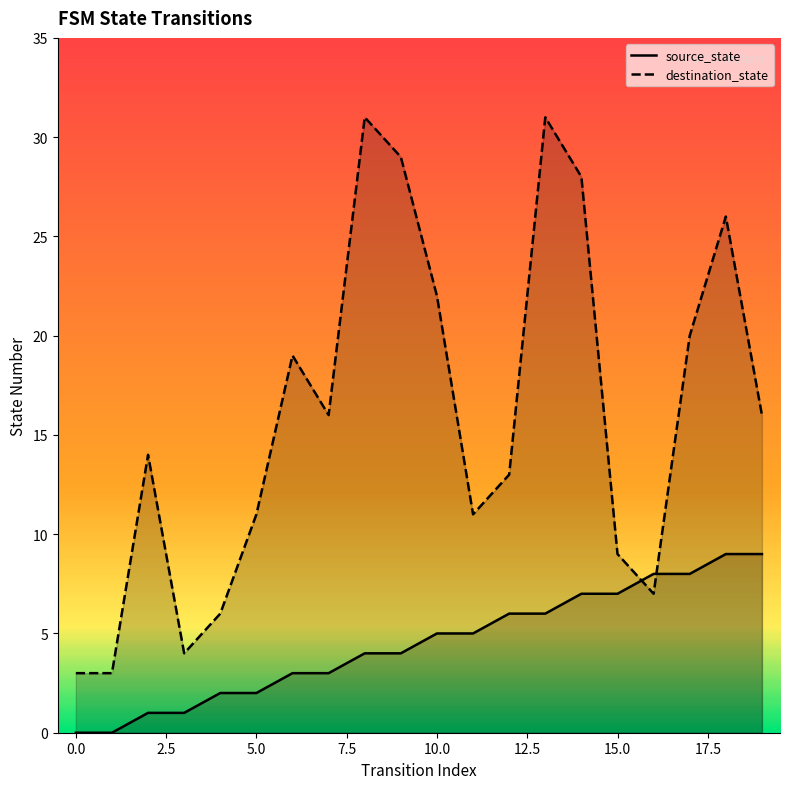

True or false: source_state has a value of 7 at 14.

True